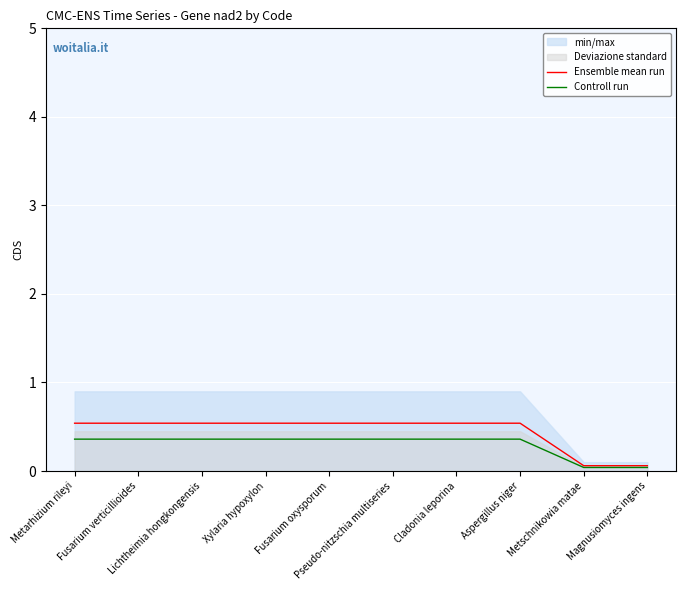

True or false: Ensemble mean run and Controll run cross at least once.

False